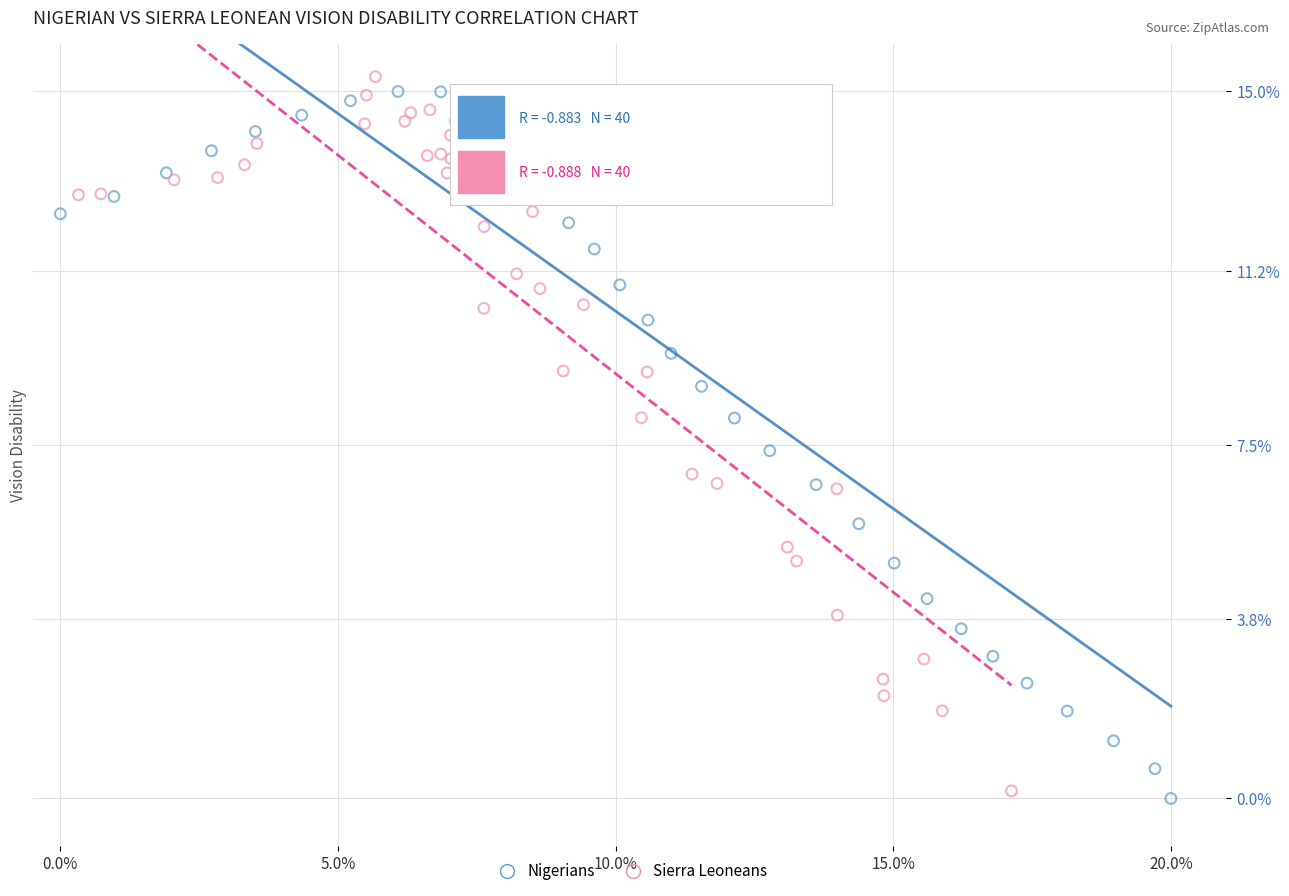

Which series contains the lowest Y value?

Nigerians